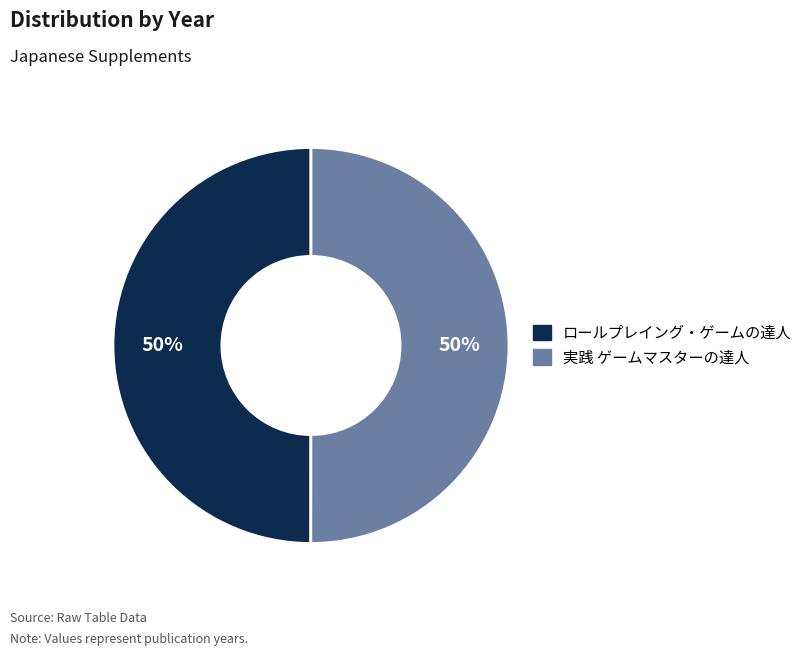

Is the sum of ロールプレイング・ゲームの達人 and 実践 ゲームマスターの達人 greater than half?

Yes